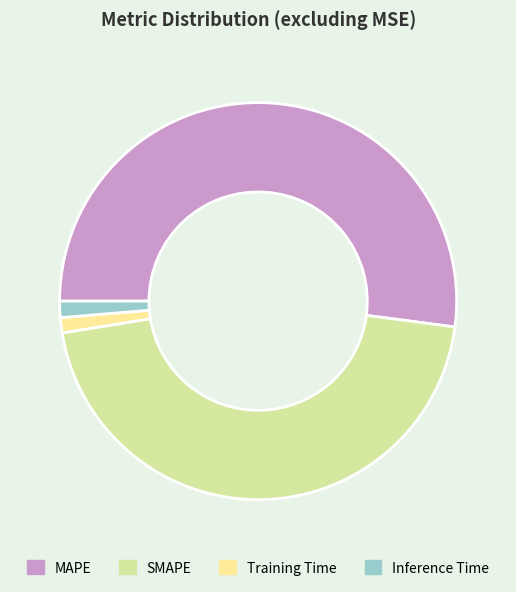

How many segments does this pie chart have?

4